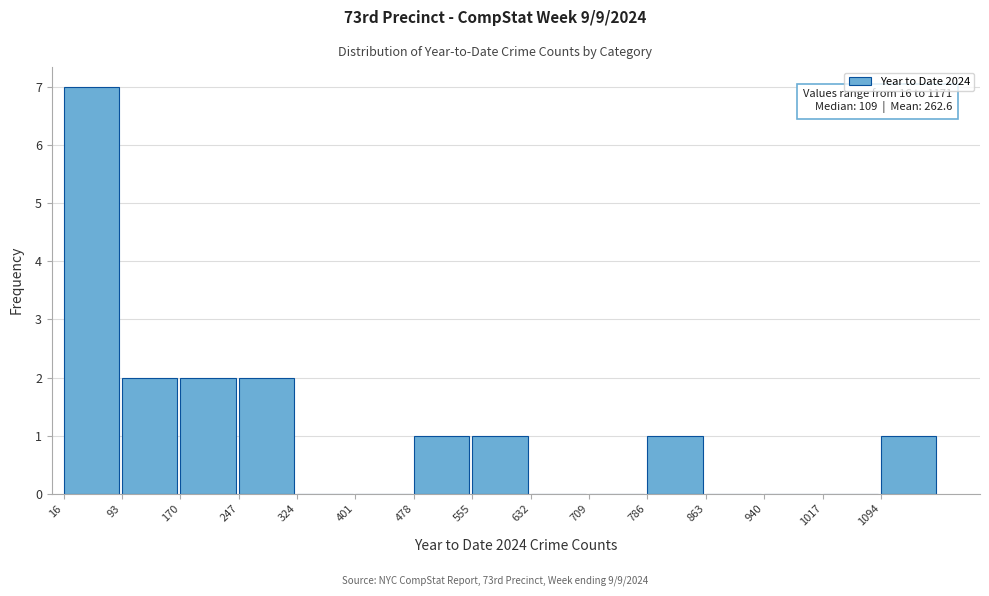

Over which range of the x-axis is the bar tallest?

16 to 93